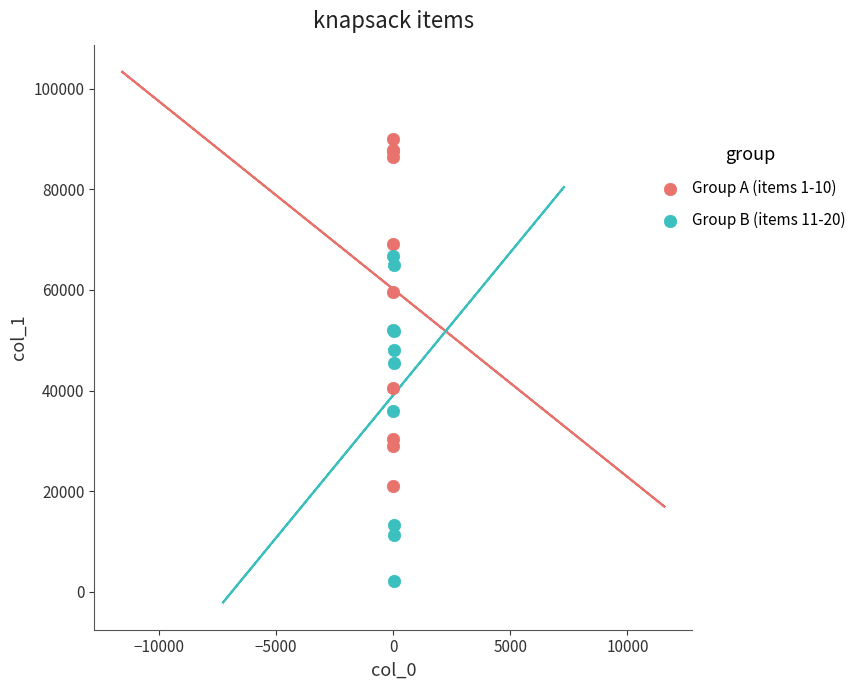

What are all the series names shown in the legend?

Group A (items 1-10), Group B (items 11-20)